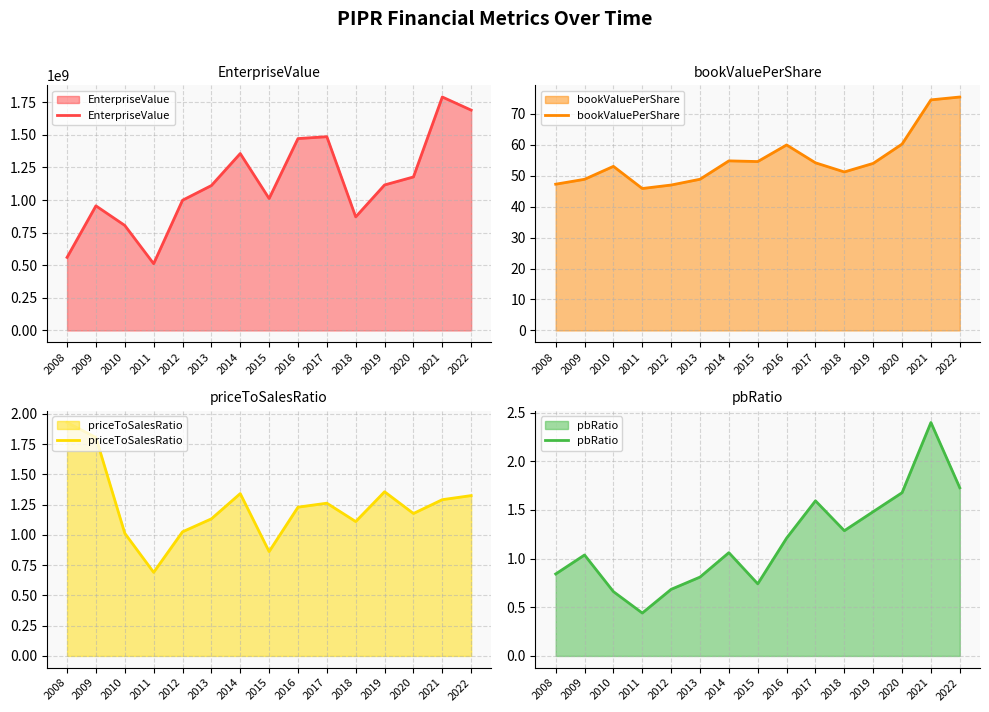

Which series changed the most between 2015 and 2021?

EnterpriseValue